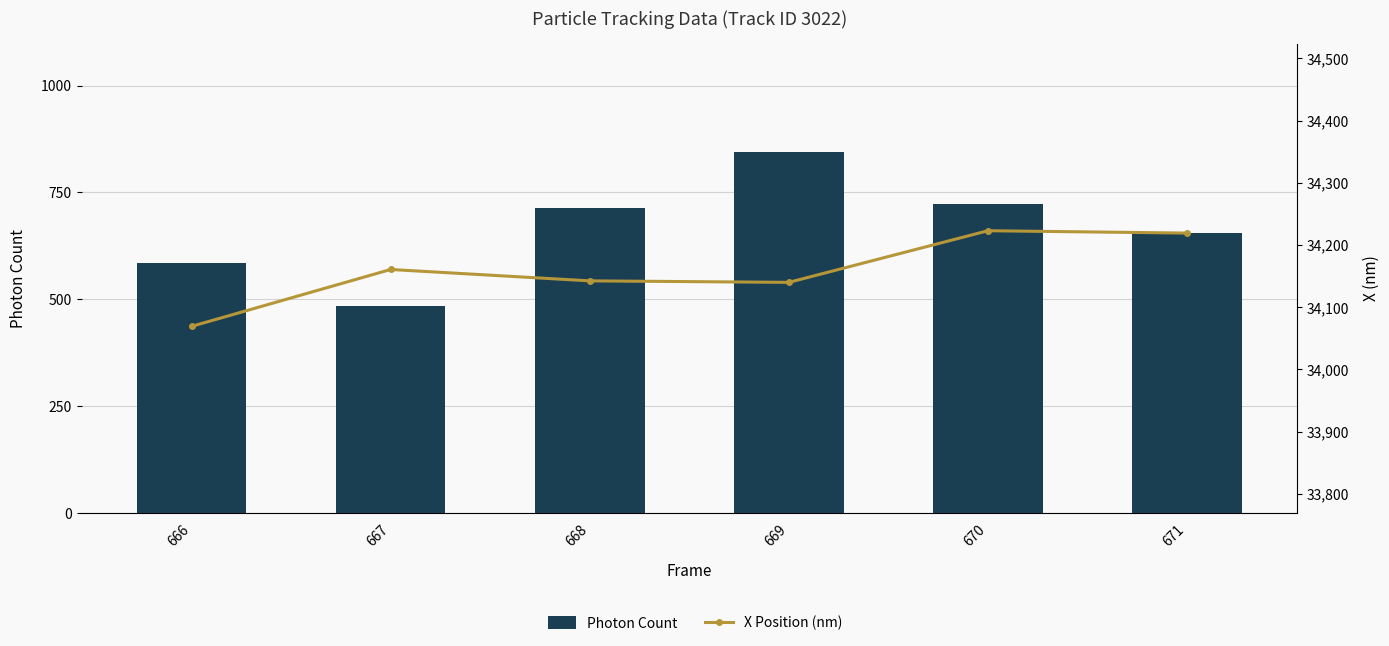

At which label does X Position (nm) reach its peak?

670